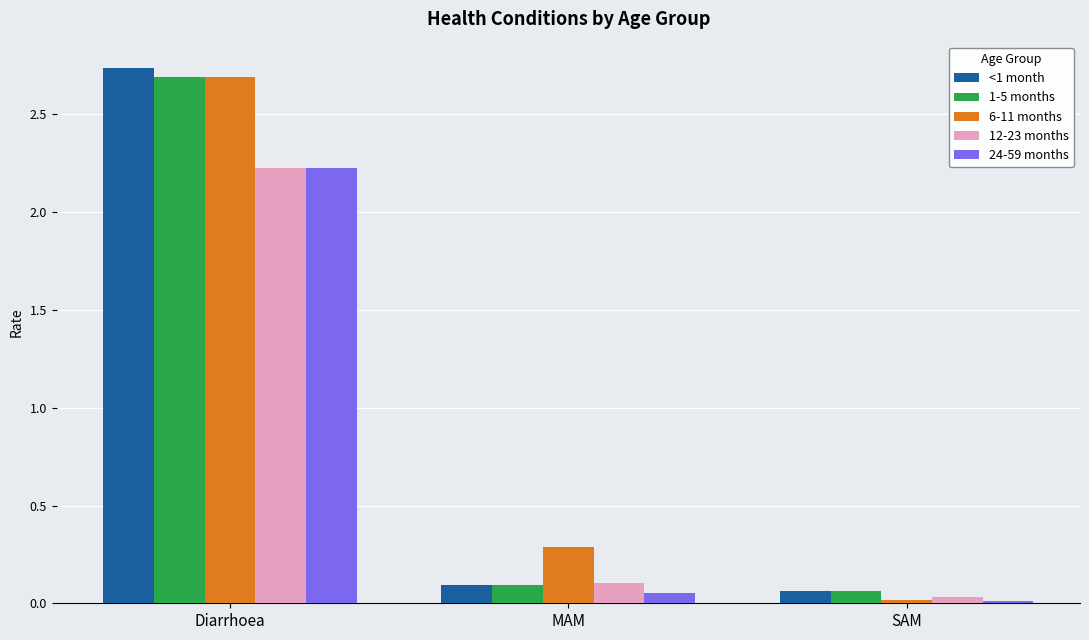

How many groups of bars are there?

3